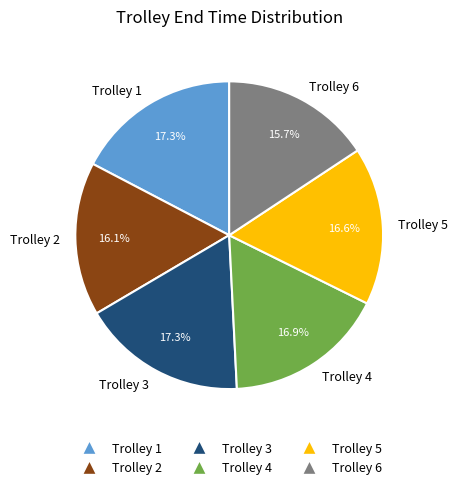

What is the ratio of the value at Trolley 1 to the value at Trolley 4?

1.0